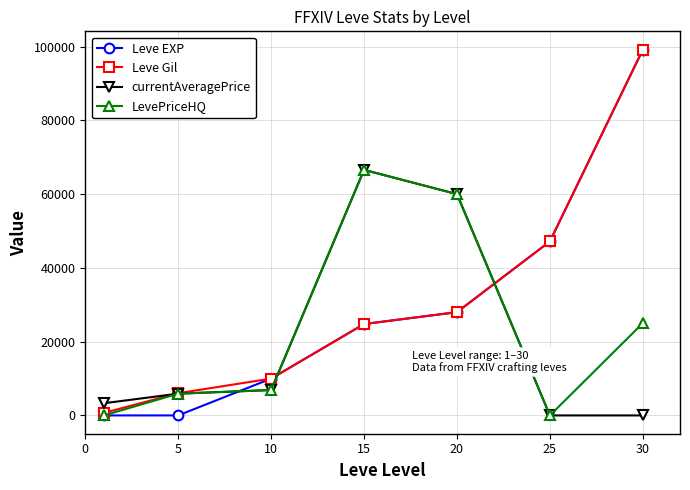

Which series has the largest total across all categories?

Leve Gil